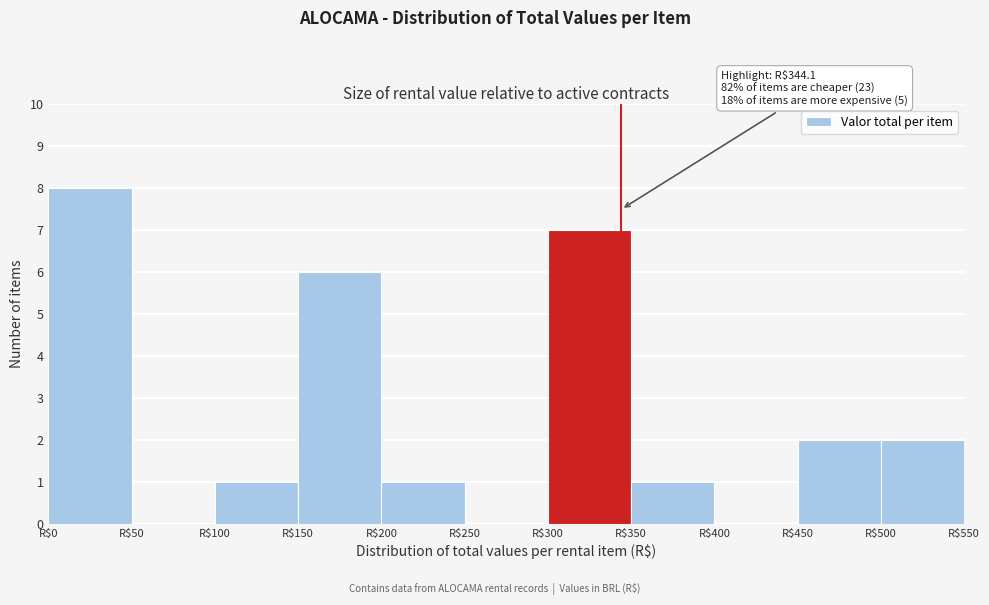

Which range on the x-axis has the tallest bar?

0 to 50